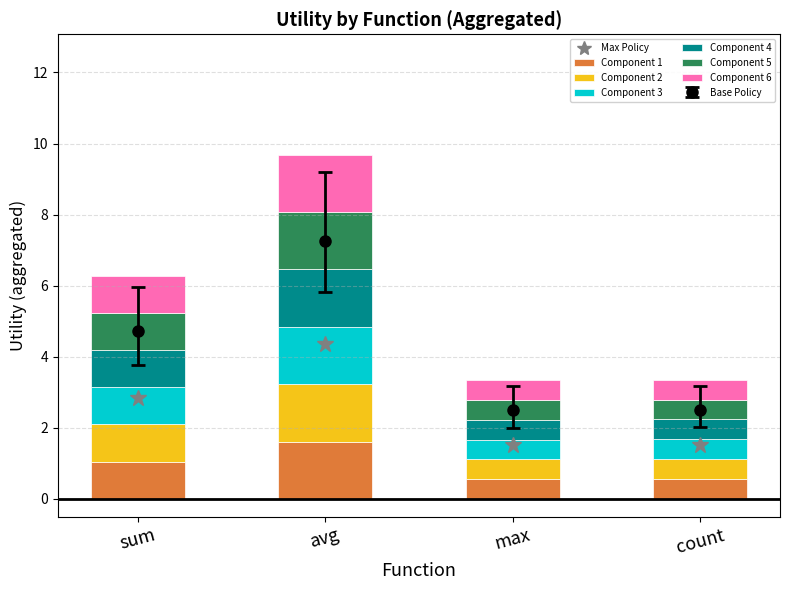

Between sum and max, which is larger?

sum